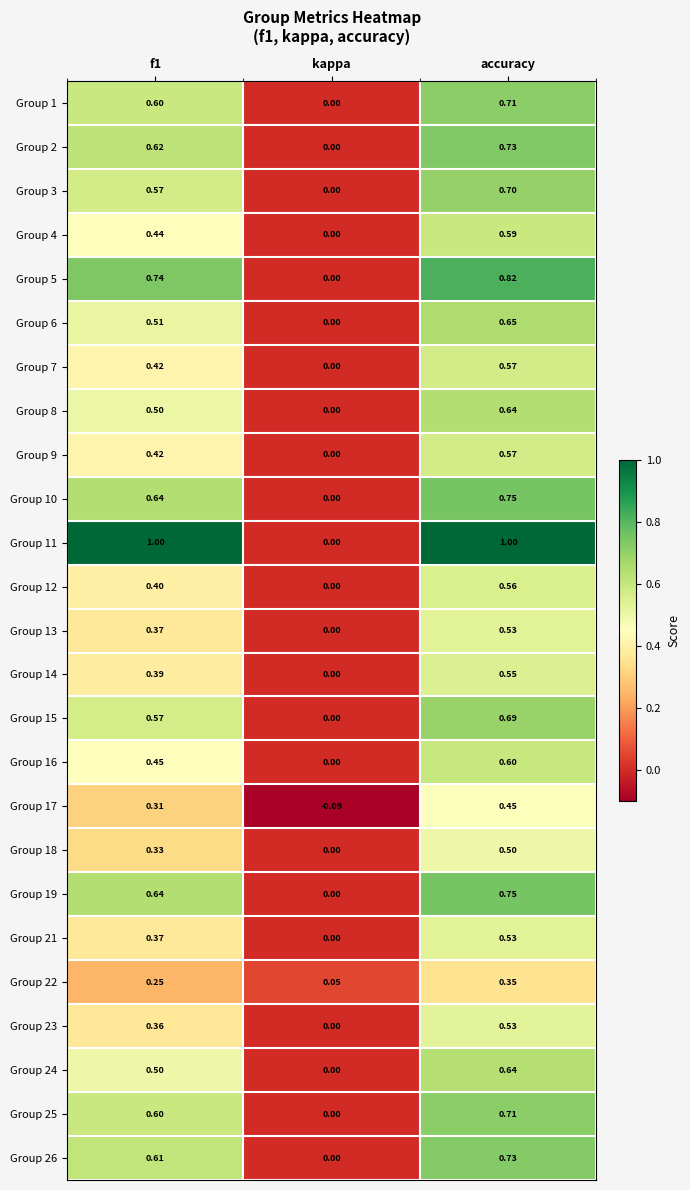

Where is Group 18 nearest to the value 0?

kappa